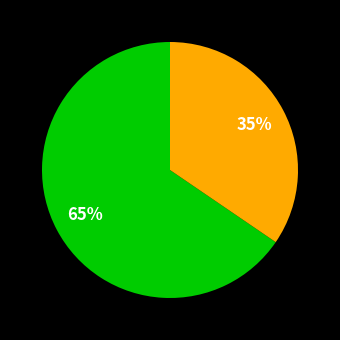

Is there any slice that represents more than half of the pie?

Yes